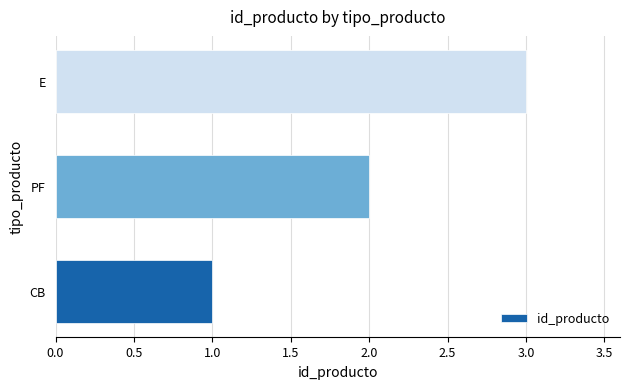

Rank the categories by value from highest to lowest.

E, PF, CB